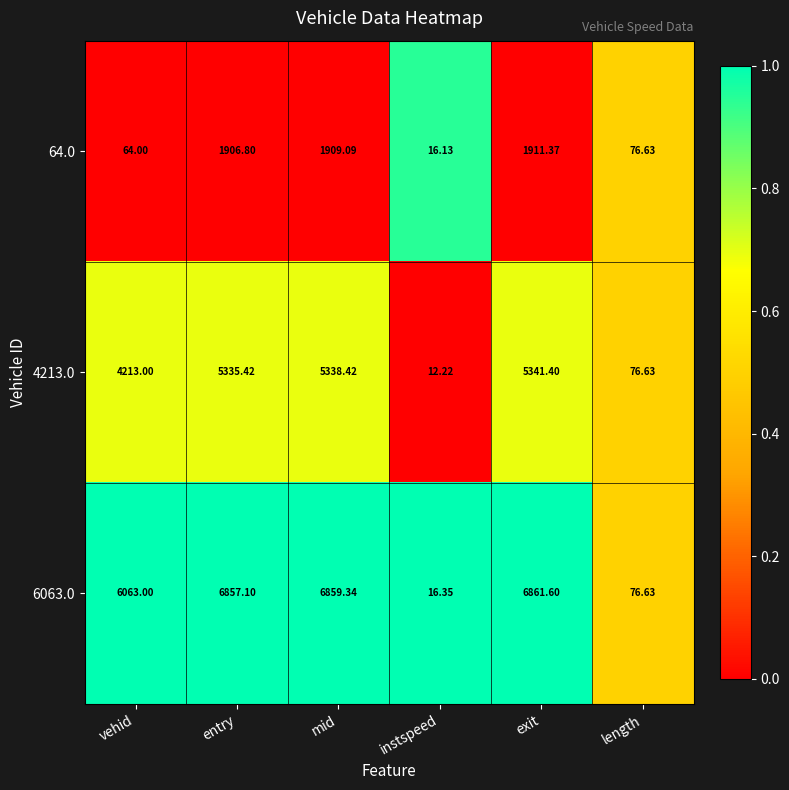

List the labels in order of 4213.0 value, smallest first.

instspeed, length, vehid, entry, mid, exit